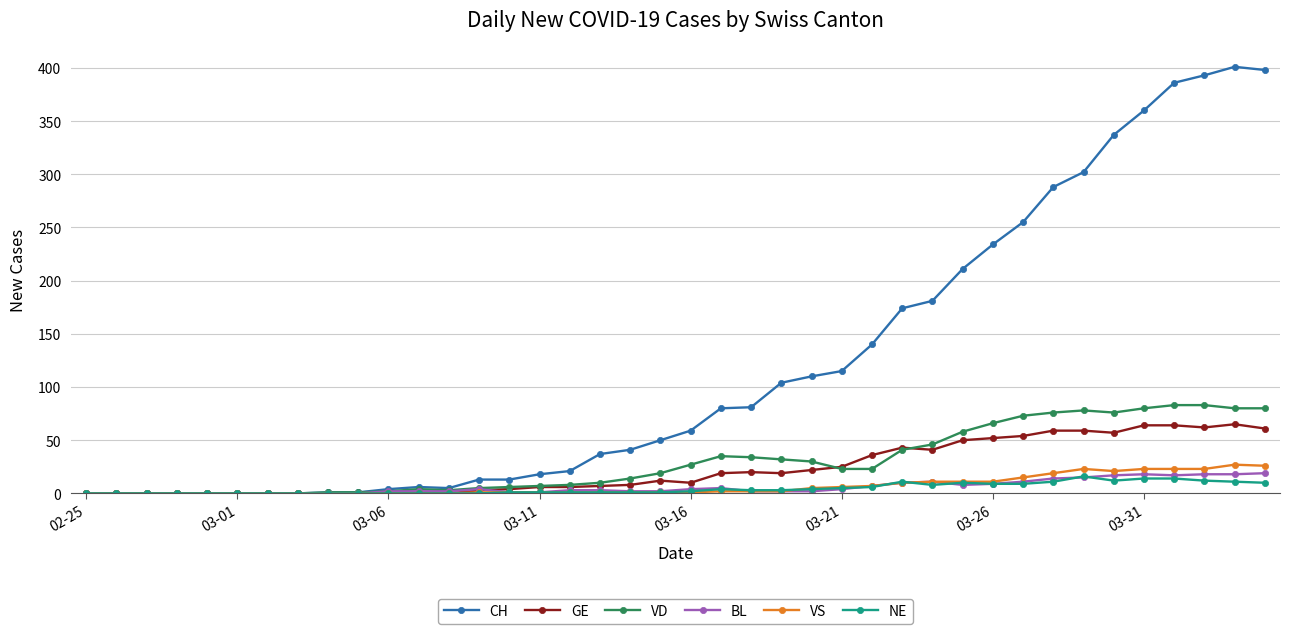

What are all the series names shown in the legend?

CH, GE, VD, BL, VS, NE